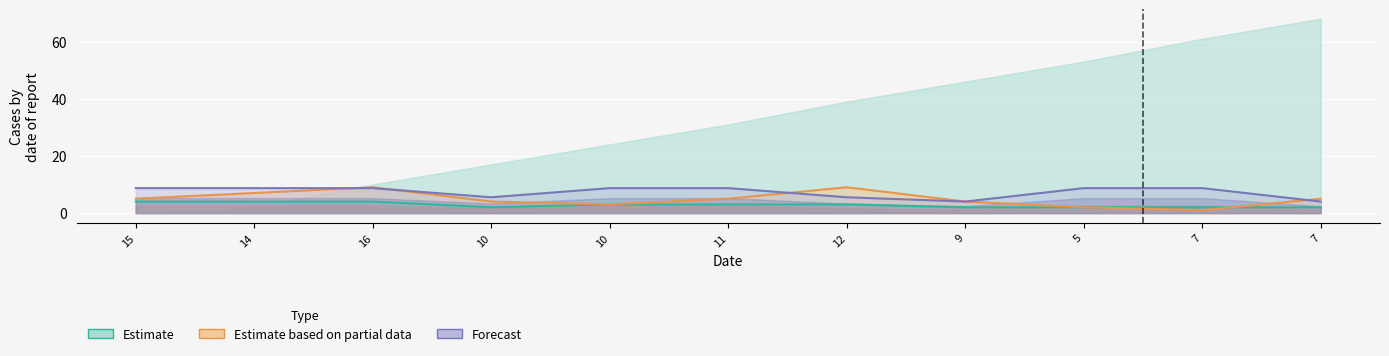

At 10, list the series in order from smallest to largest.

Estimate line, Partial line, Forecast line